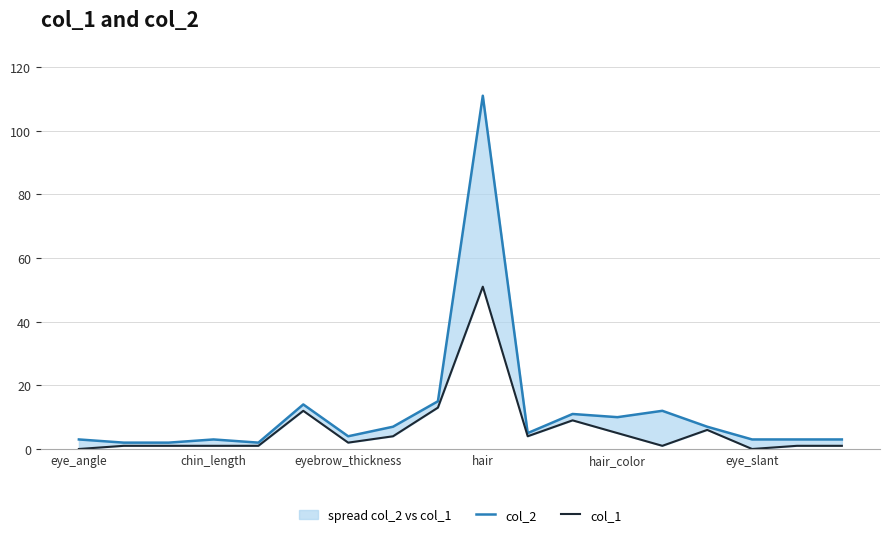

The value of col_2 at 10 is 8. True or false?

False